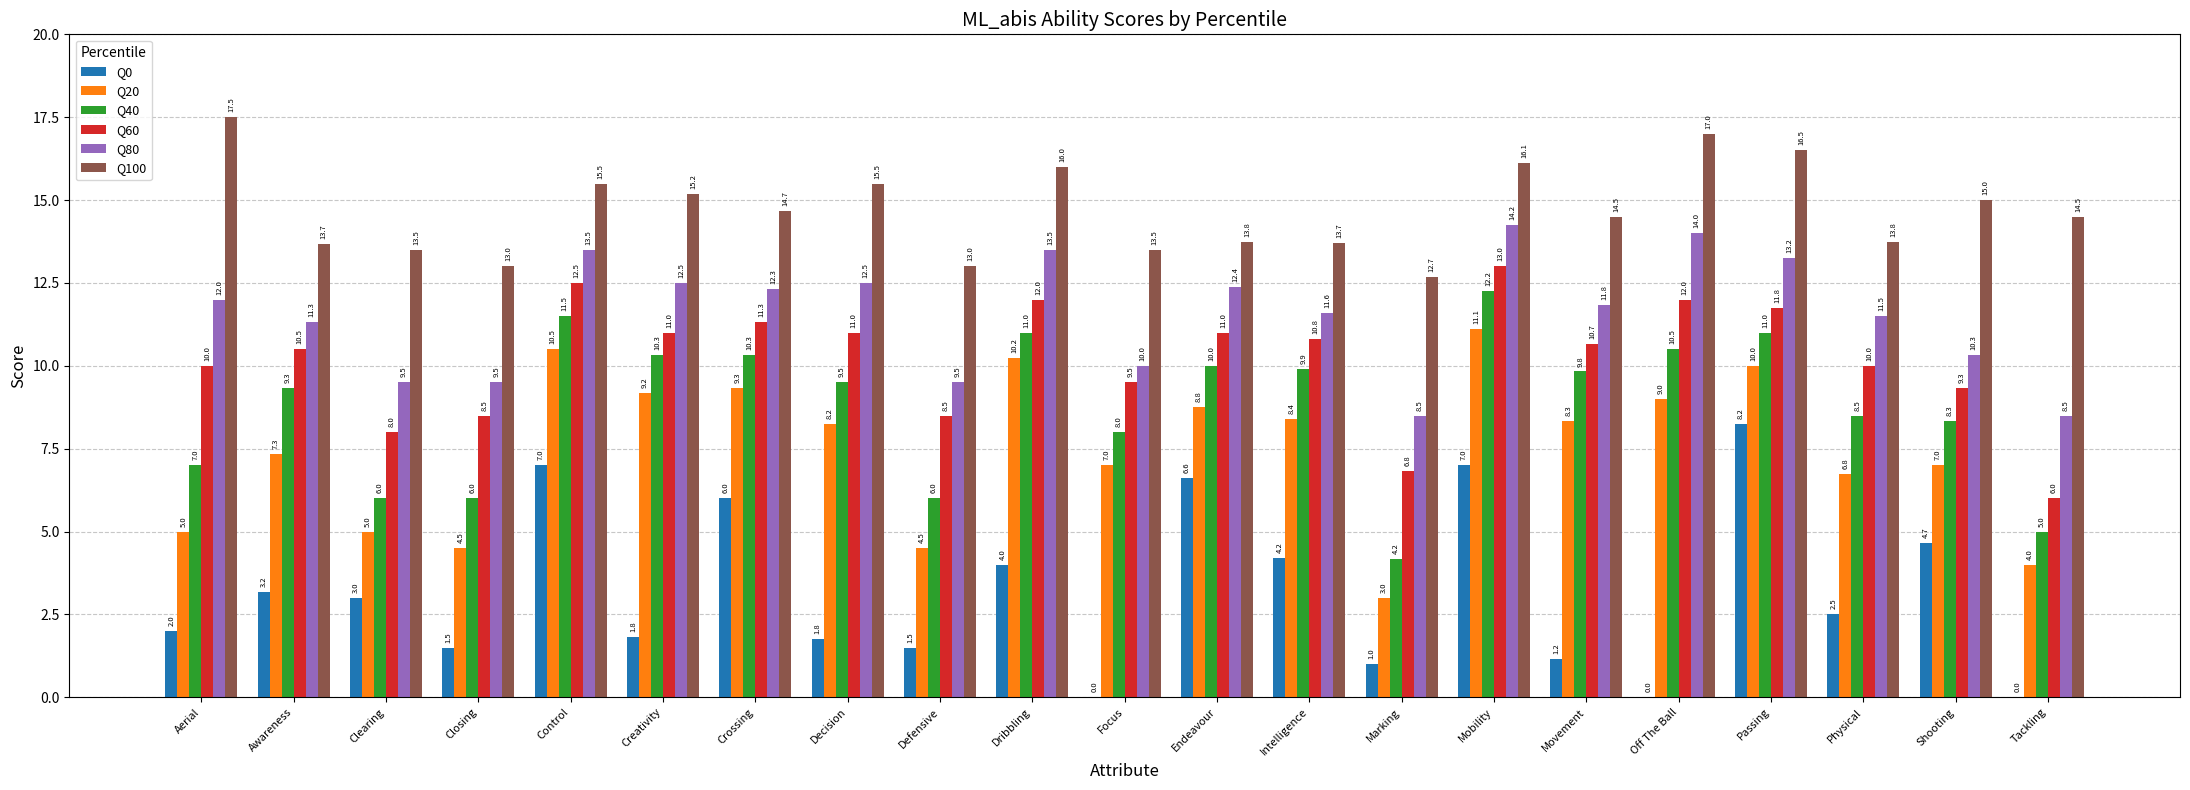

Which series has the widest spread of values?

Q0